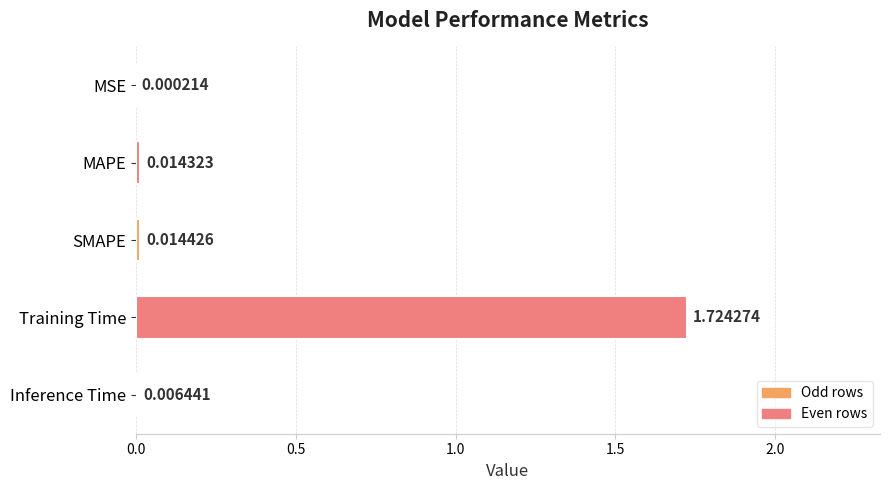

Which category has the highest value across all series?

Training Time